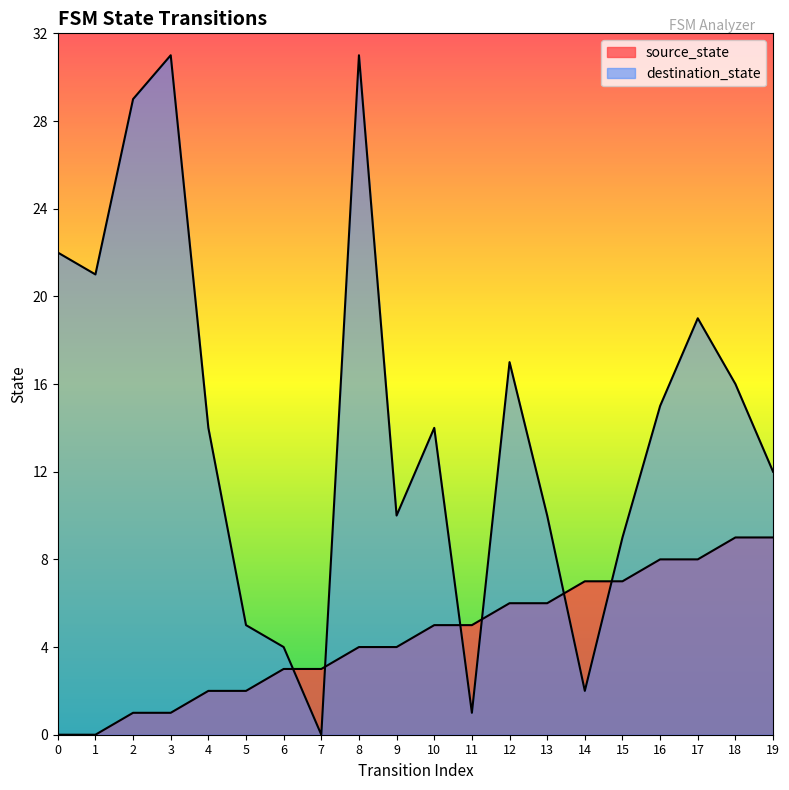

Is it true that destination_state equals 4 at 1?

False